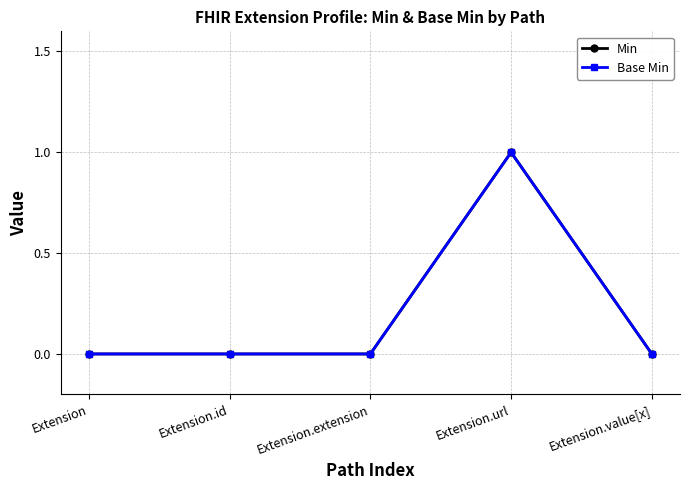

Which series has the largest range (max minus min)?

Min